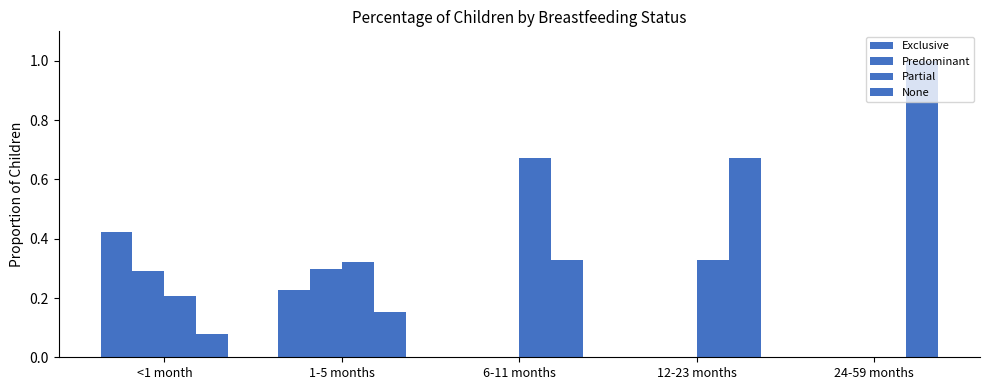

How many values in the Partial series exceed 0?

4